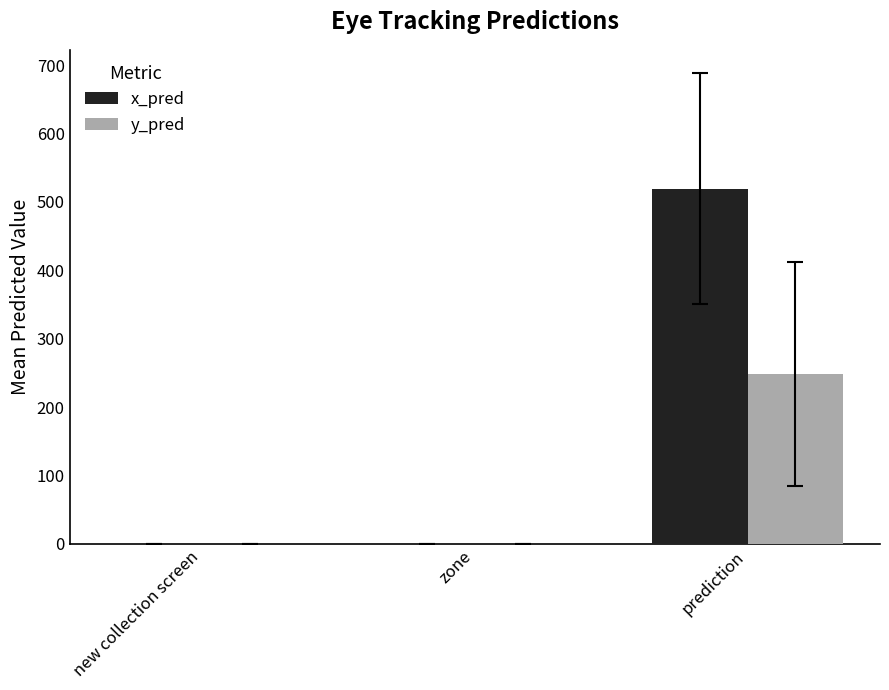

What is the maximum value shown in the chart?

519.5